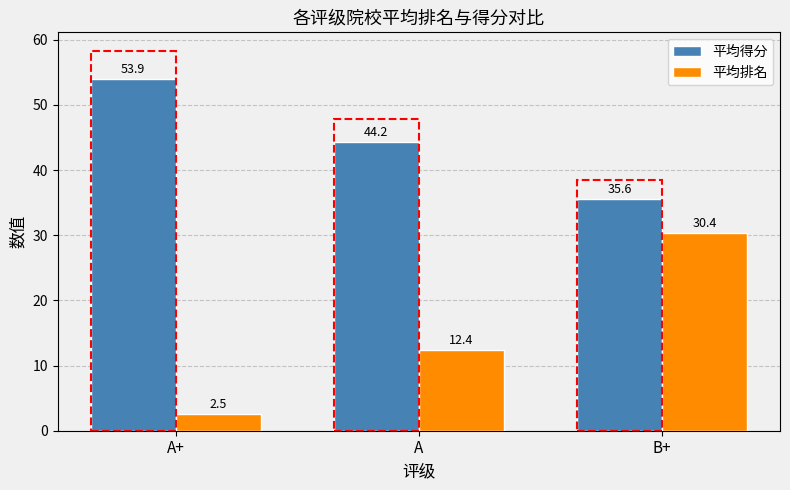

At which category does the chart reach its peak across all series?

A+